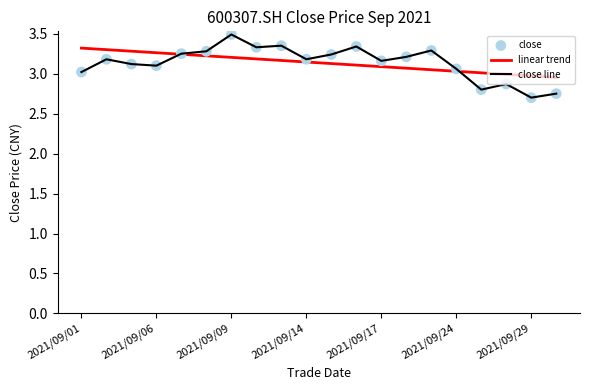

Between 2021/09/06 and 2021/09/03, which is larger?

2021/09/03